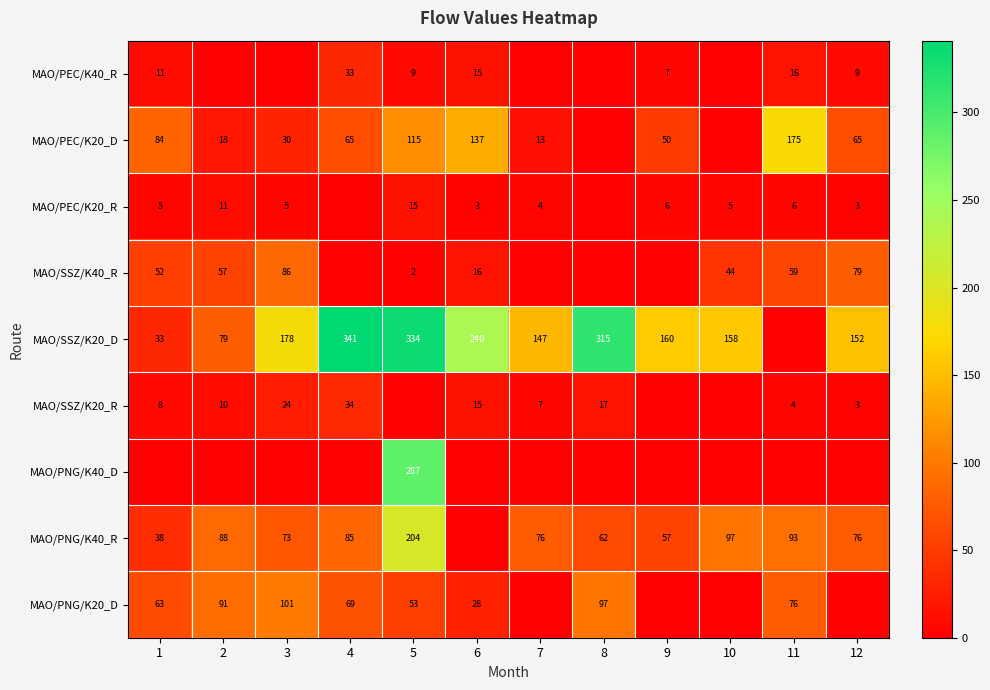

What is the spread (max minus min) of values at 5?

334.0